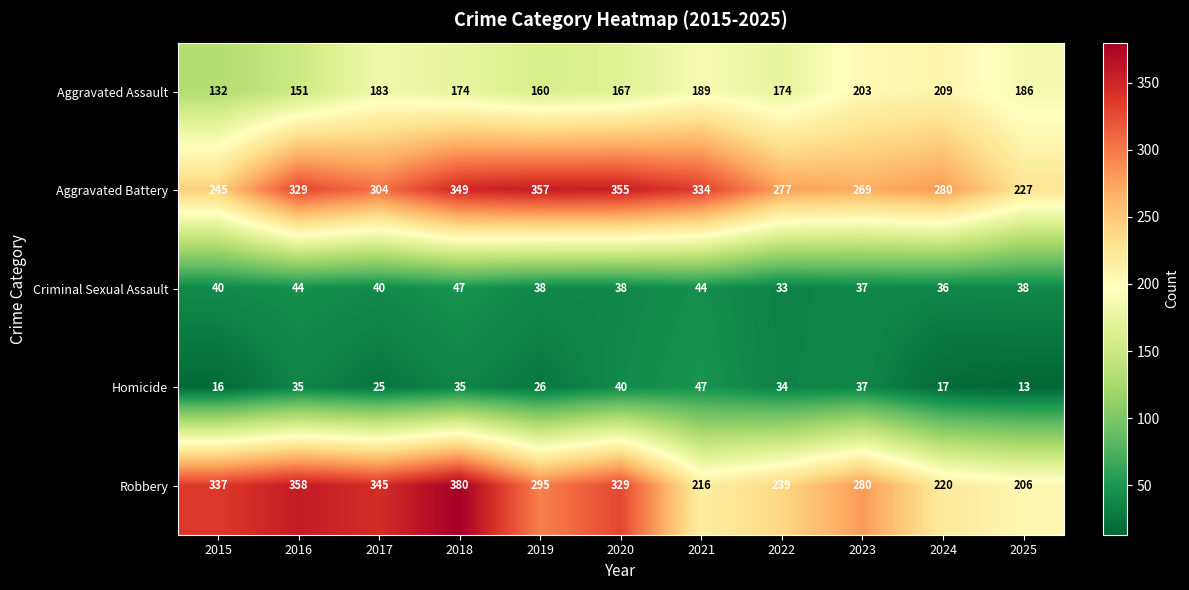

What is the difference between the highest and lowest values at 2020?

317